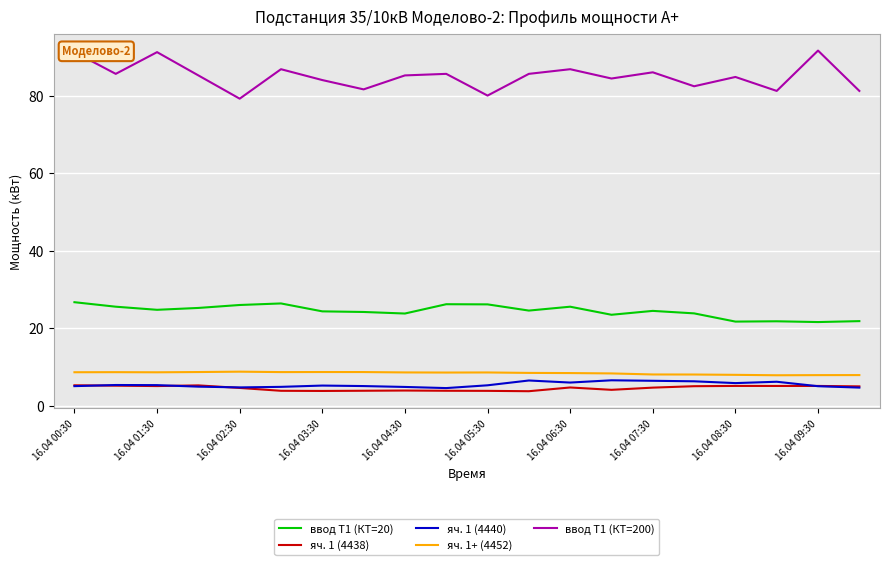

Which series has the largest total across all categories?

ввод Т1 (КТ=200)